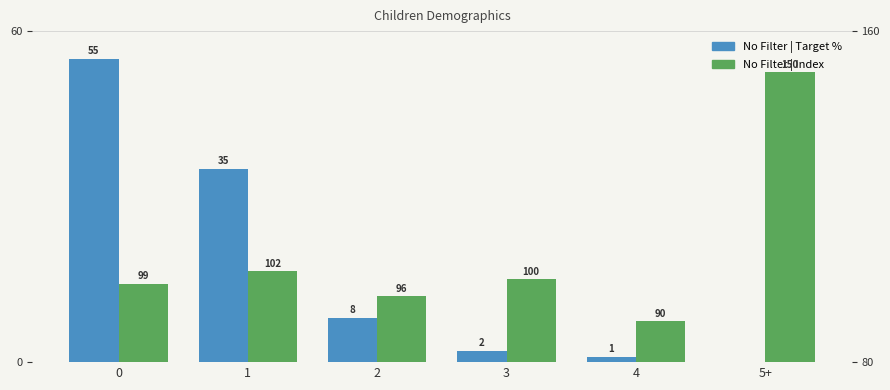

Which category has the lowest value in the No Filter | Target % series?

5+